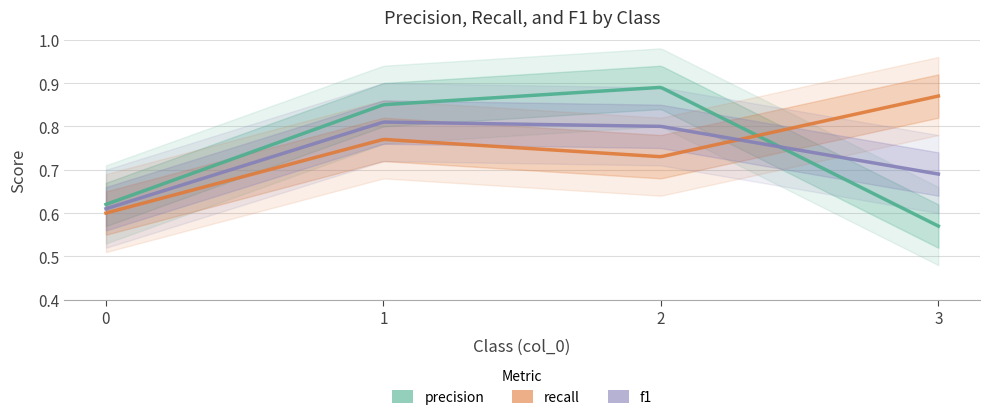

Rank the series at 1 from lowest to highest value.

recall, f1, precision